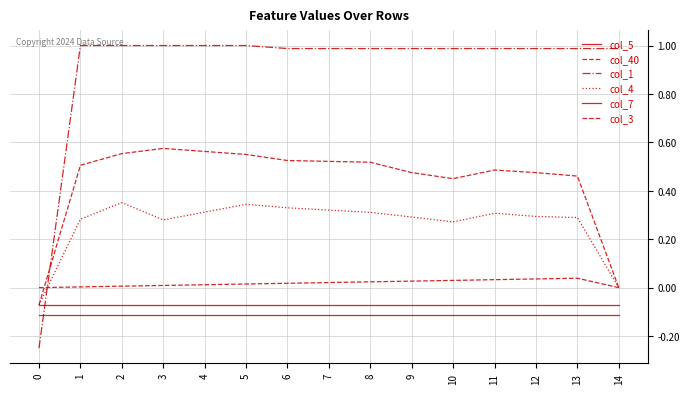

Reading right to left, extract all data points from this chart.

col_5: -0.1	-0.1	-0.1	-0.1	-0.1	-0.1	-0.1	-0.1	-0.1	-0.1	-0.1	-0.1	-0.1	-0.1	-0.1
col_40: 0.0	0.0	0.0	0.0	0.0	0.0	0.0	0.0	0.0	0.0	0.0	0.0	0.0	0.0	0.0
col_1: 1.0	1.0	1.0	1.0	1.0	1.0	1.0	1.0	1.0	1.0	1.0	1.0	1.0	1.0	-0.2
col_4: 0.0	0.3	0.3	0.3	0.3	0.3	0.3	0.3	0.3	0.3	0.3	0.3	0.4	0.3	-0.1
col_7: -0.1	-0.1	-0.1	-0.1	-0.1	-0.1	-0.1	-0.1	-0.1	-0.1	-0.1	-0.1	-0.1	-0.1	-0.1
col_3: 0.0	0.5	0.5	0.5	0.5	0.5	0.5	0.5	0.5	0.6	0.6	0.6	0.6	0.5	-0.1